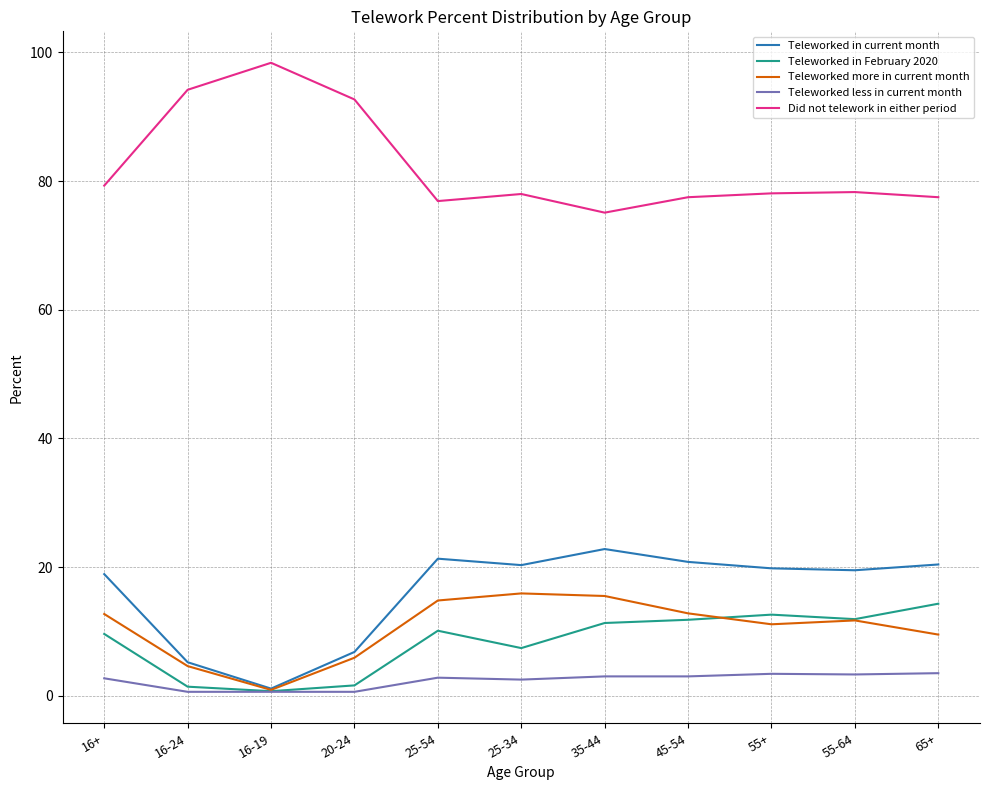

True or false: Teleworked in current month and Did not telework in either period intersect in this chart.

False